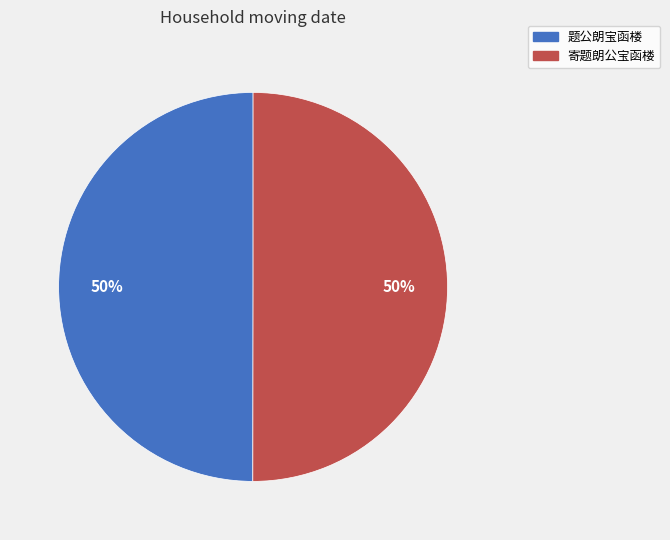

The 题公朗宝函楼 slice represents 50% of the pie. True or false?

True